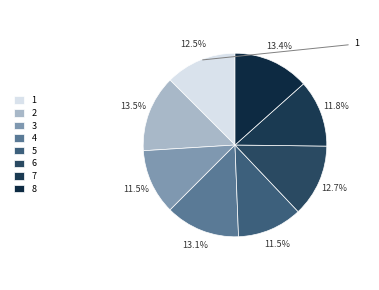

To the nearest percent, what is the difference between the 8 and 1 slice percentages?

1%